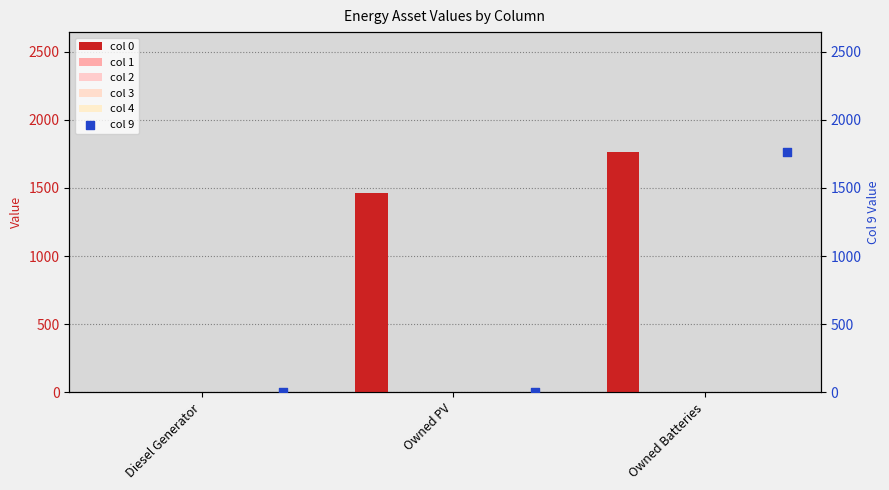

At which category is the sum across all series the highest?

Owned Batteries